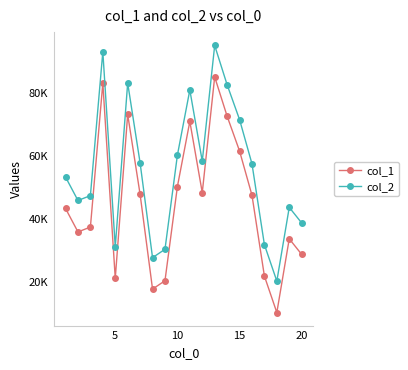

Does the chart have visible grid lines?

No